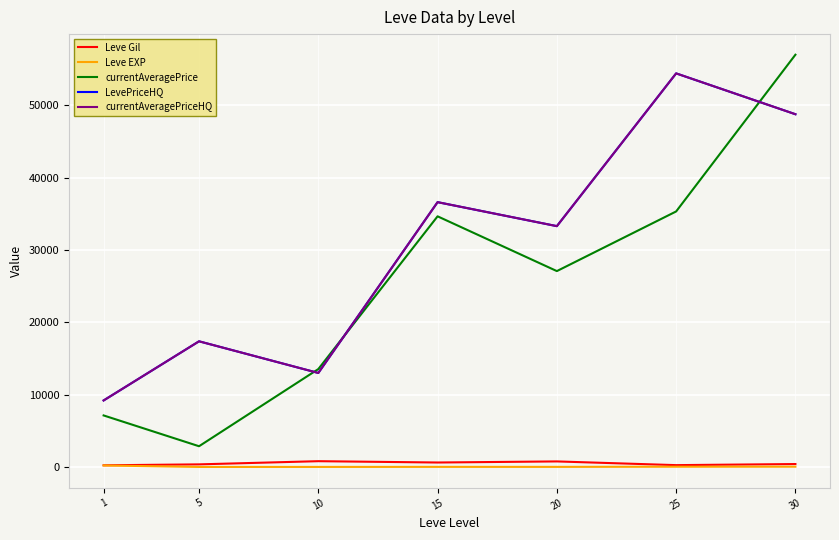

Does the chart have visible grid lines?

Yes